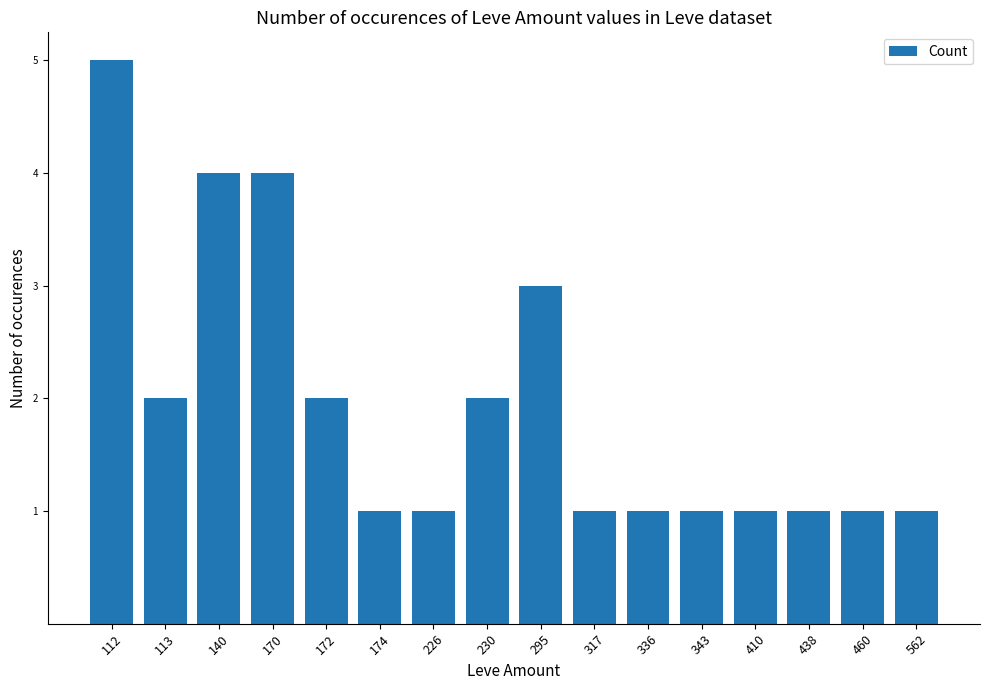

The chart shows a value of 1 at 226. True or false?

True